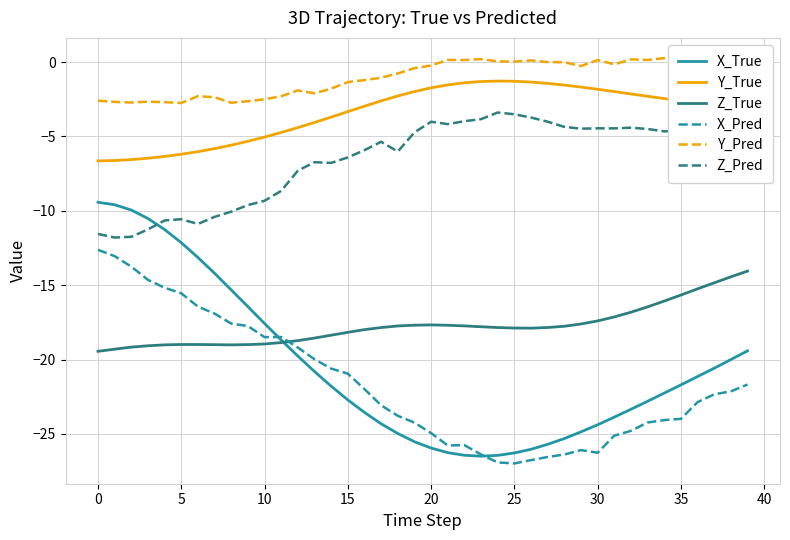

List the series in order of their peak value, lowest first.

Z_True, X_Pred, X_True, Z_Pred, Y_True, Y_Pred